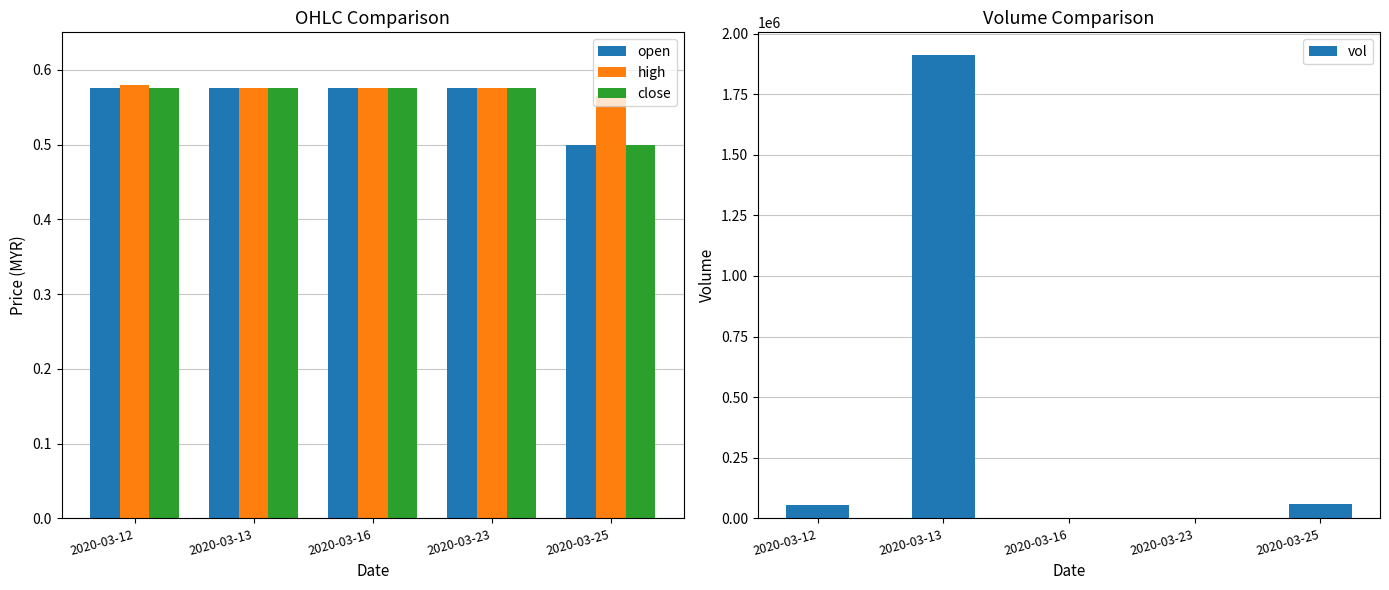

Reading left to right, transcribe all the data shown in this chart.

open: 2020-03-12=0.6	2020-03-13=0.6	2020-03-16=0.6	2020-03-23=0.6	2020-03-25=0.5
high: 2020-03-12=0.6	2020-03-13=0.6	2020-03-16=0.6	2020-03-23=0.6	2020-03-25=0.6
close: 2020-03-12=0.6	2020-03-13=0.6	2020-03-16=0.6	2020-03-23=0.6	2020-03-25=0.5
vol: 2020-03-12=57200.0	2020-03-13=1909500.0	2020-03-16=2000.0	2020-03-23=0.0	2020-03-25=59100.0